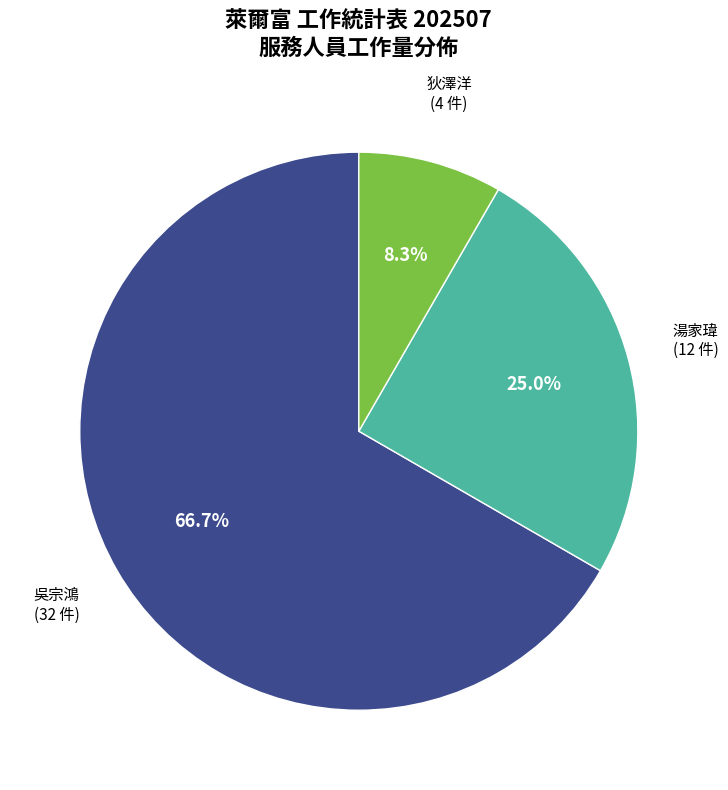

Does any single category account for the majority?

Yes